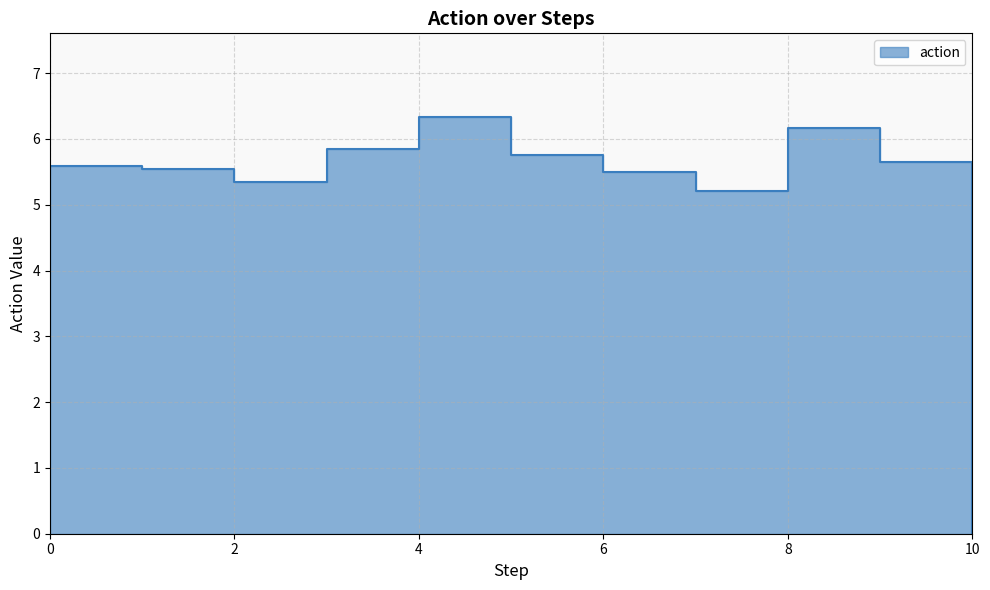

Is it true that the value at 0.0 is -2.4?

False